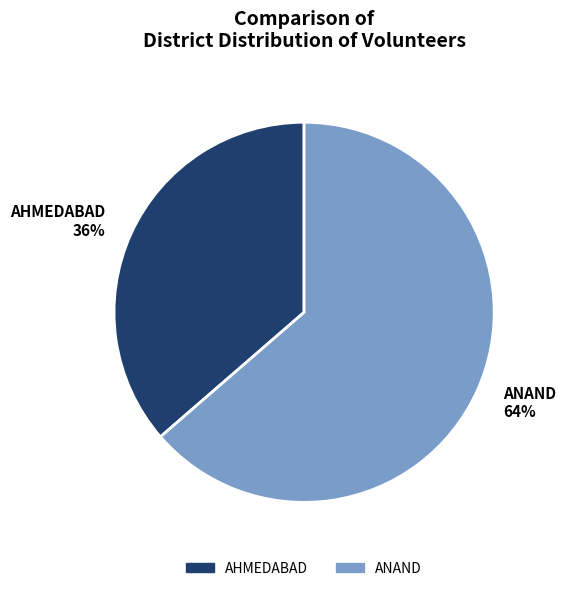

Rank the categories by value from lowest to highest.

AHMEDABAD, ANAND